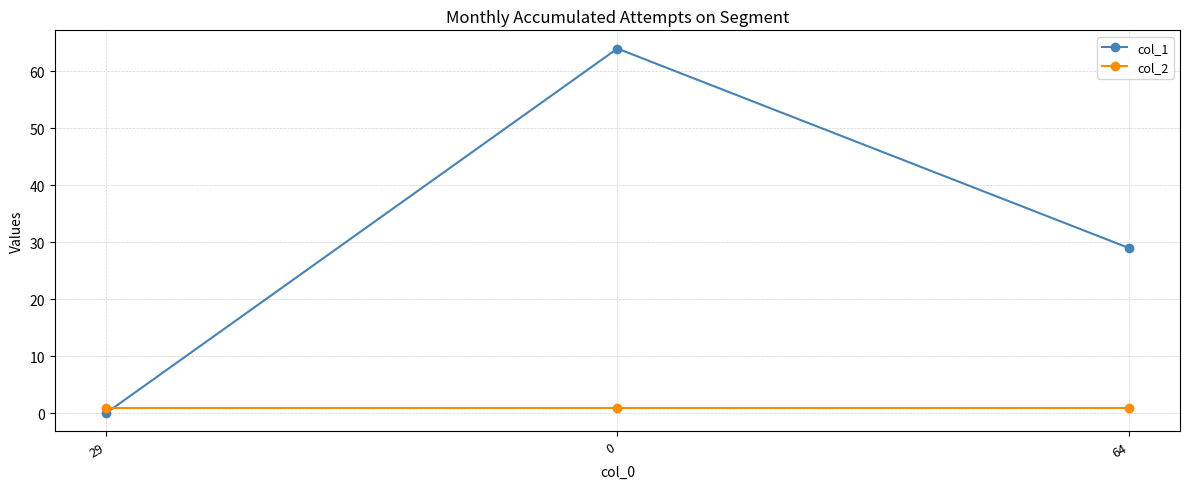

Reading left to right, extract all data points from this chart.

col_1: 0	64	29
col_2: 1	1	1